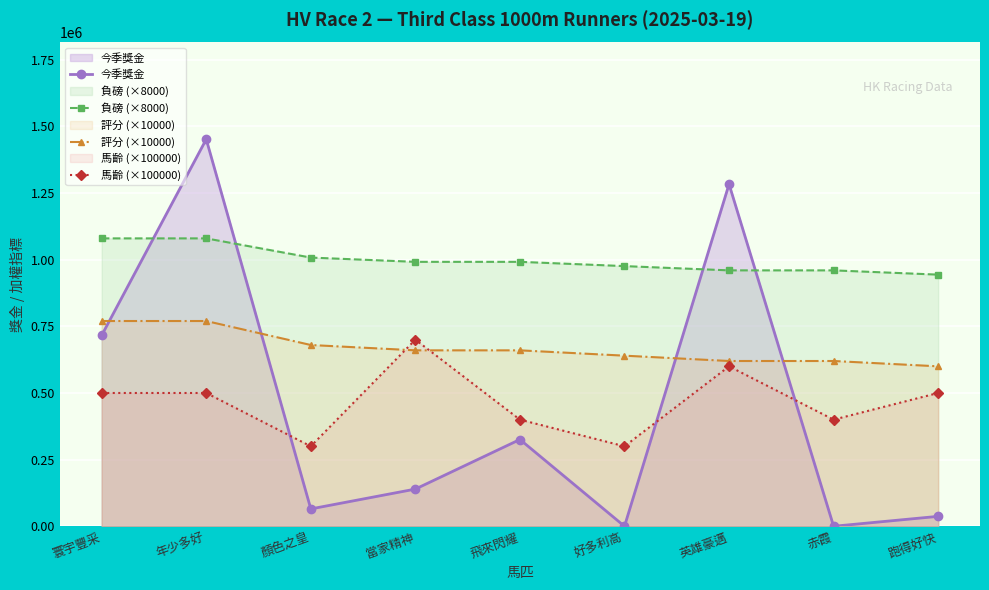

True or false: 負磅 (×8000) has more than 0 interior local peaks.

False